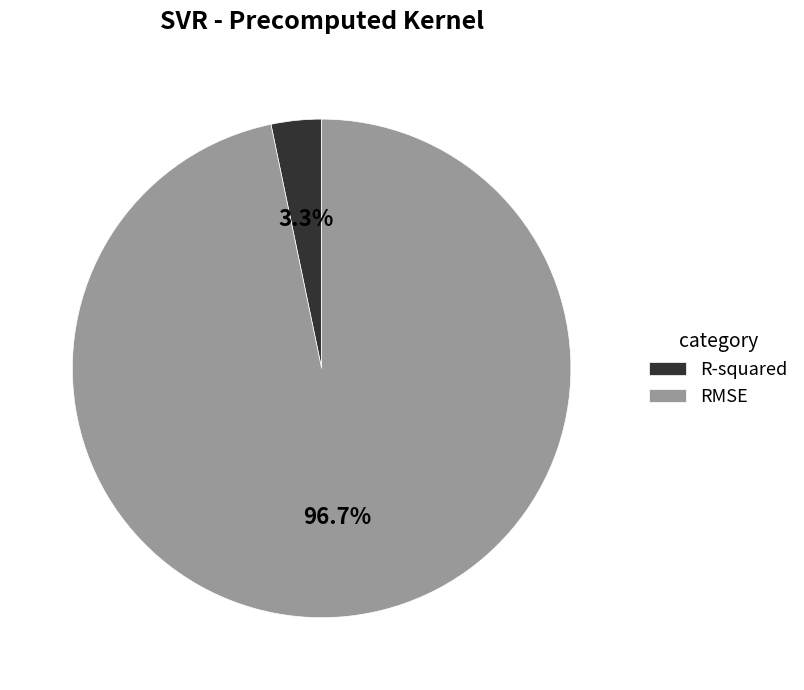

Between RMSE and R-squared, which is larger?

RMSE